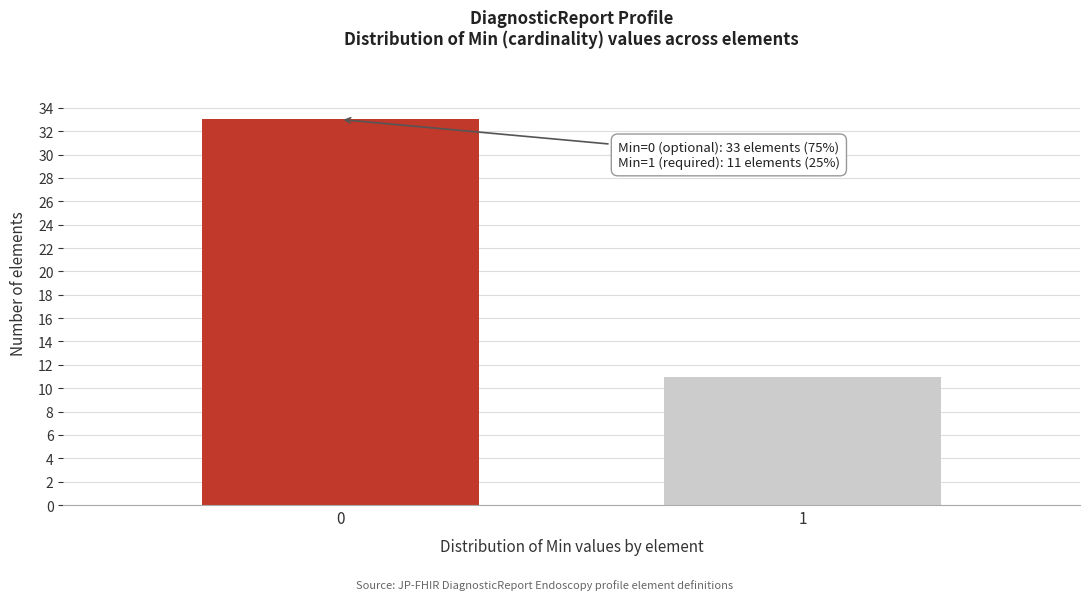

Reading right to left, transcribe all the data shown in this chart.

1=11	0=33